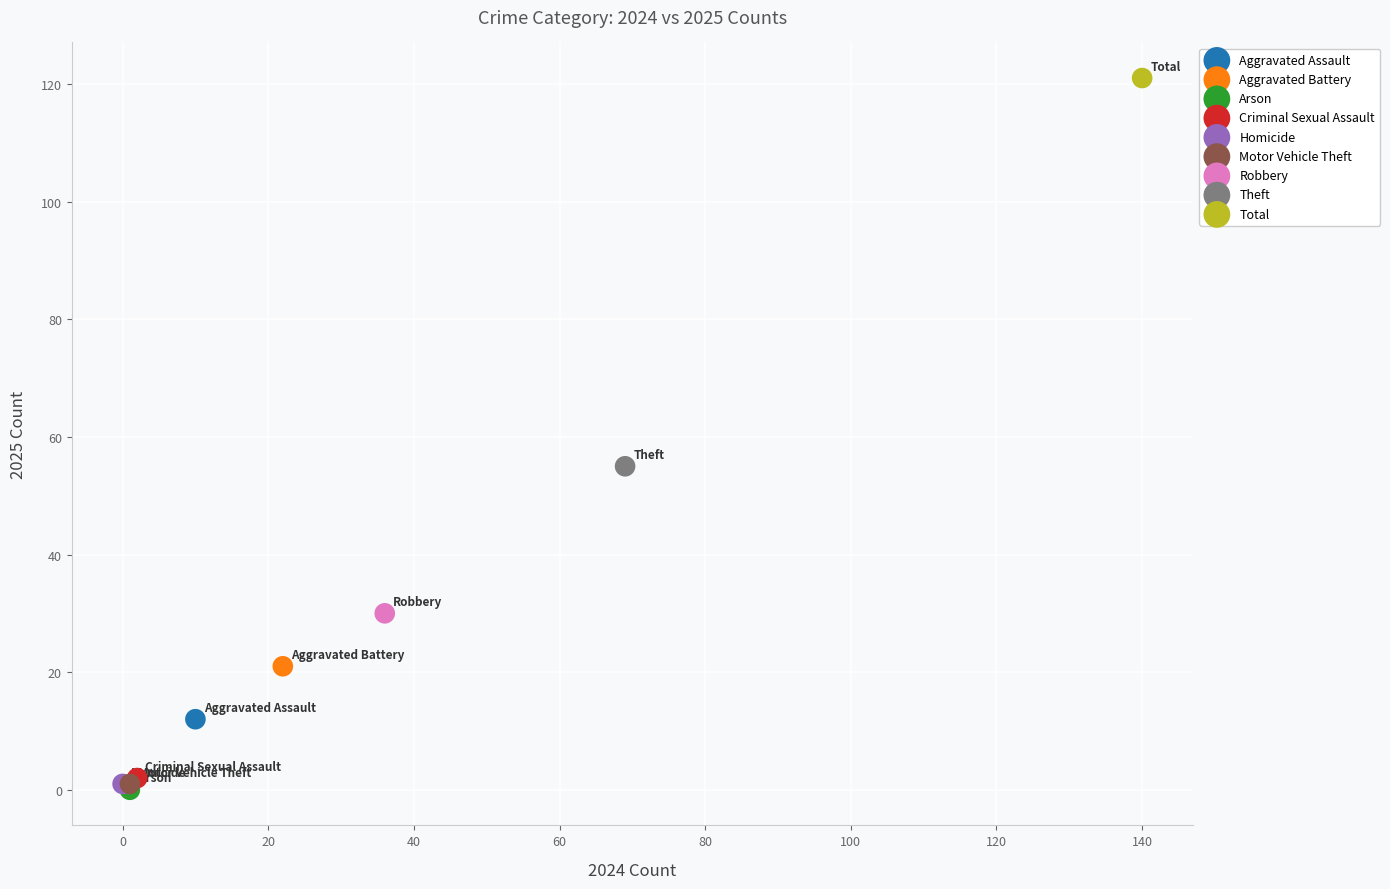

What are all the series names shown in the legend?

Aggravated Assault, Aggravated Battery, Arson, Criminal Sexual Assault, Homicide, Motor Vehicle Theft, Robbery, Theft, Total